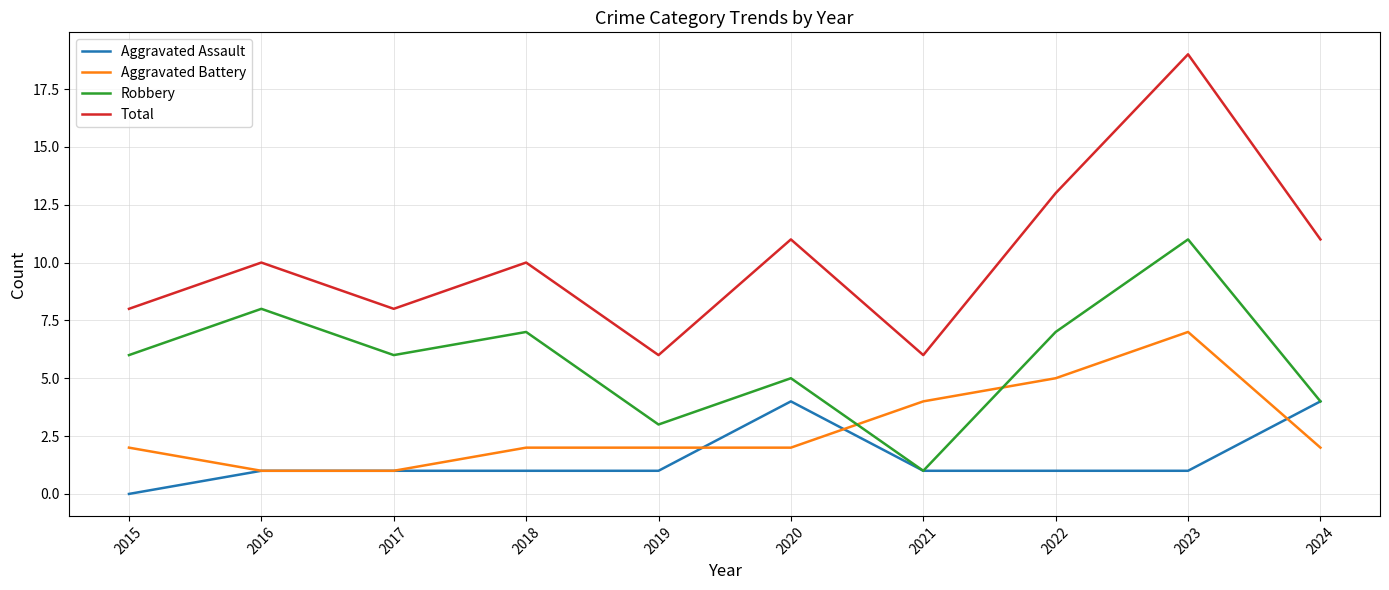

What are all the series names shown in the legend?

Aggravated Assault, Aggravated Battery, Robbery, Total